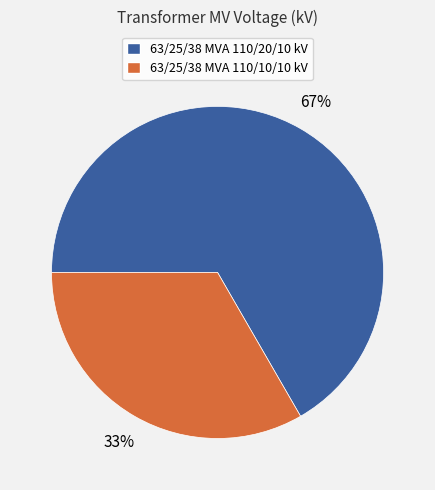

To the nearest percent, what is the average slice percentage?

50%